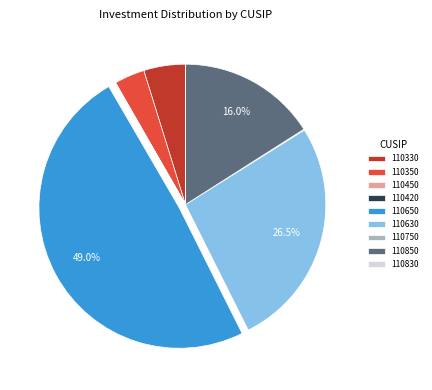

Do 110330 and 110650 together represent more than half of the pie?

Yes